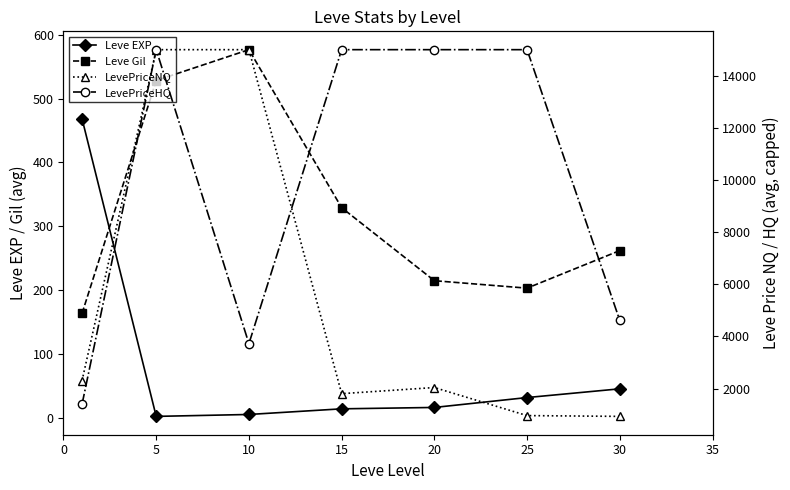

How many data points in Leve Gil are above 262?

3